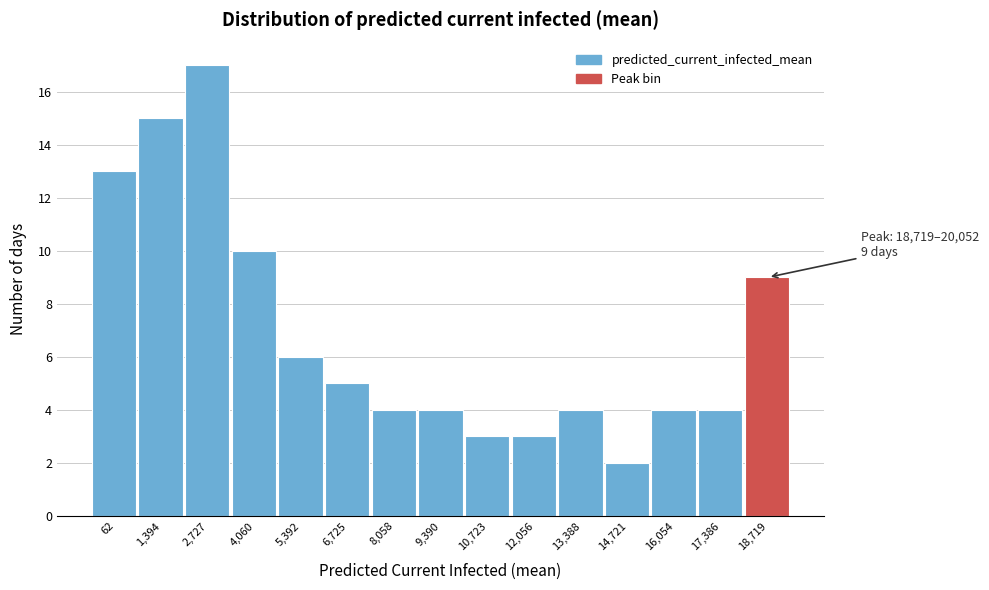

Reading left to right, transcribe all the data shown in this chart.

62=13	1,394=15	2,727=17	4,060=10	5,392=6	6,725=5	8,058=4	9,390=4	10,723=3	12,056=3	13,388=4	14,721=2	16,054=4	17,386=4	18,719=9